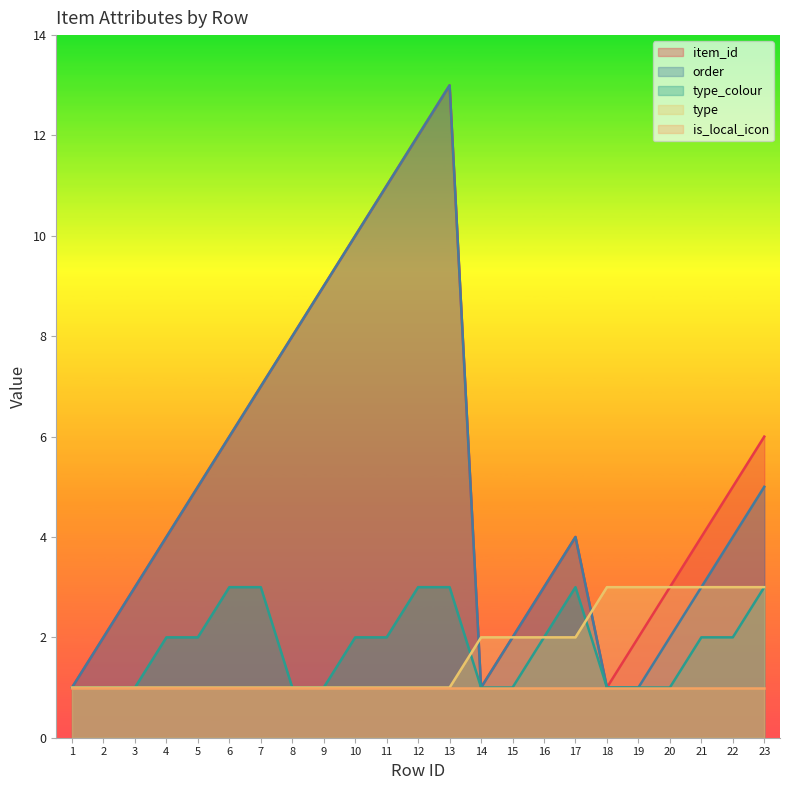

How many interior local peaks does the item_id series have?

2